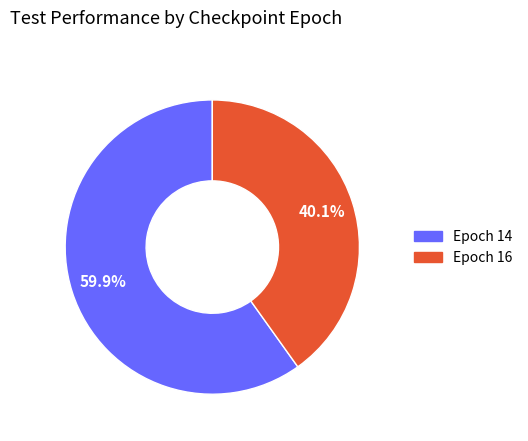

Does any single category account for the majority?

Yes